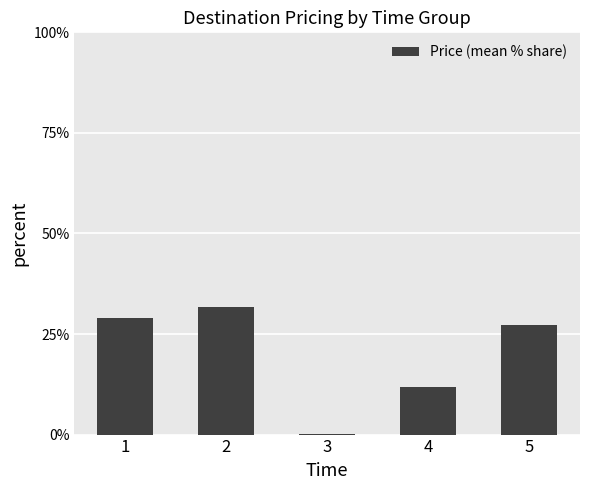

How many data points does each series have?

5